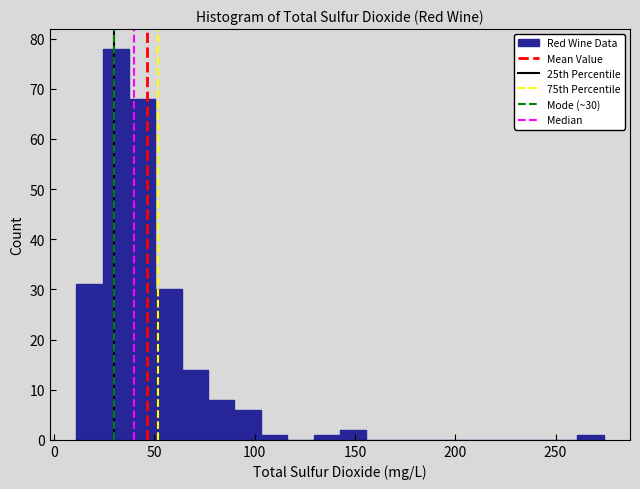

Around what value on the x-axis is the tallest bar? Give the approximate position of its centre, as read against the axis.

30